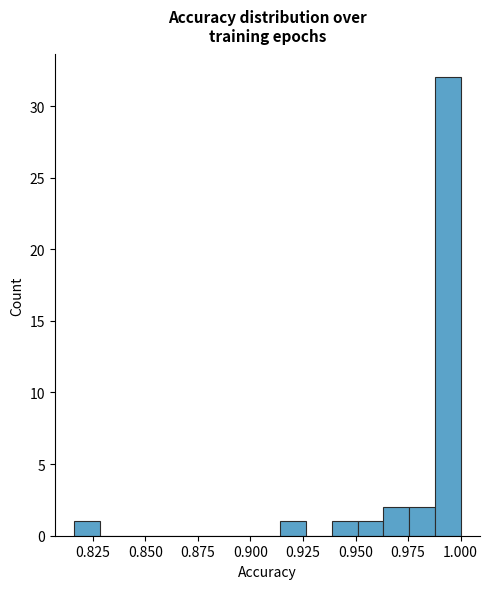

Around what value on the x-axis is the tallest bar? Give the approximate position of its centre, as read against the axis.

0.995